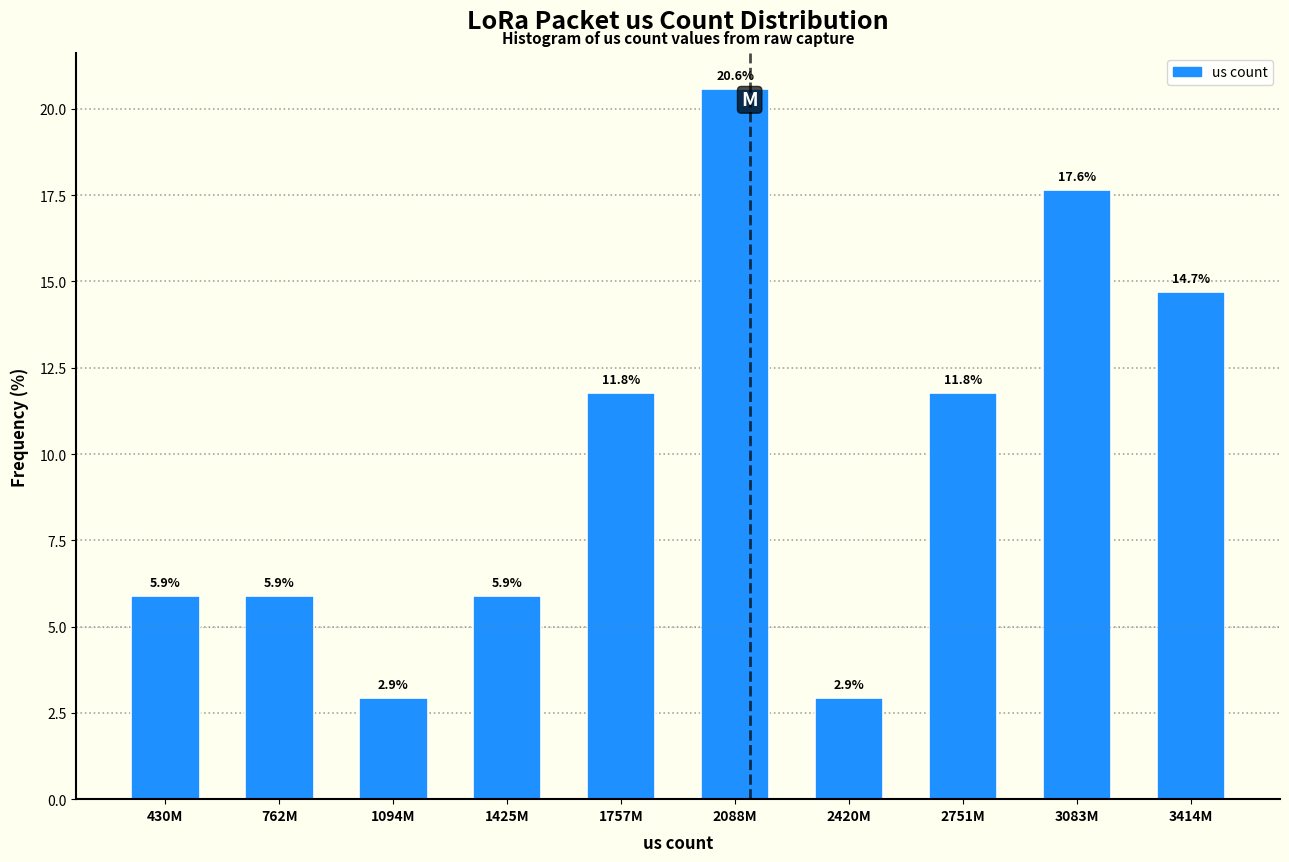

Reading right to left, extract all data points from this chart.

14.7	17.6	11.8	2.9	20.6	11.8	5.9	2.9	5.9	5.9